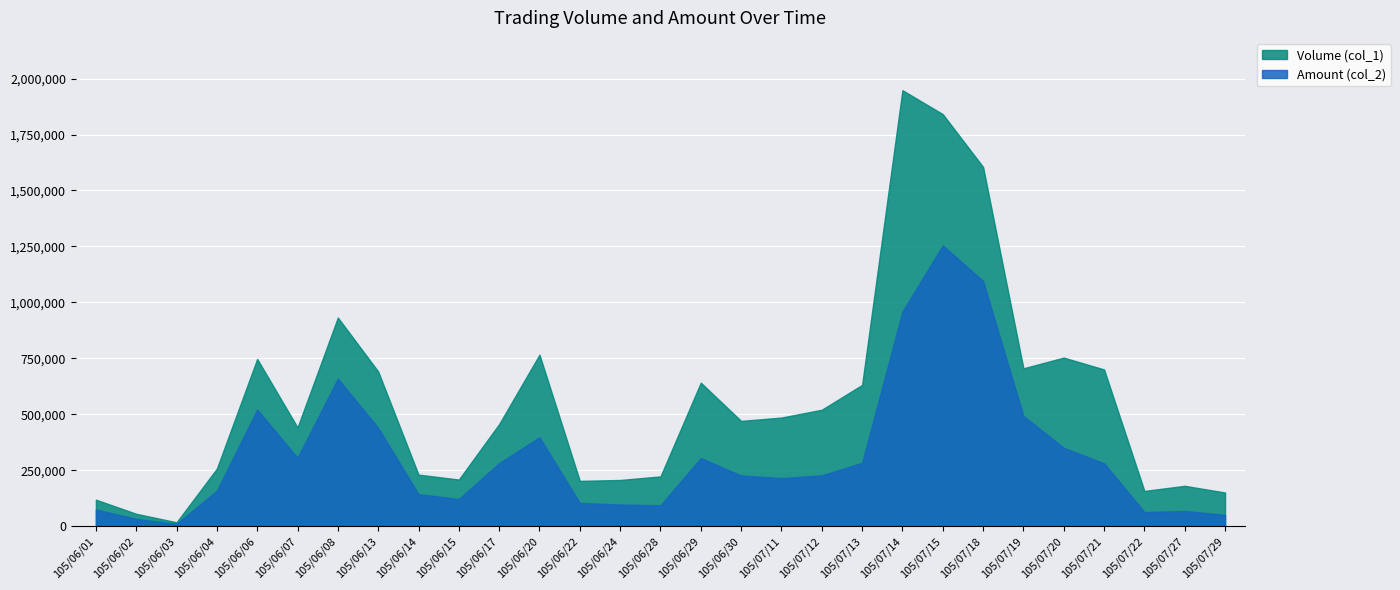

How many values in the Amount (col_2) series exceed 226600?

14